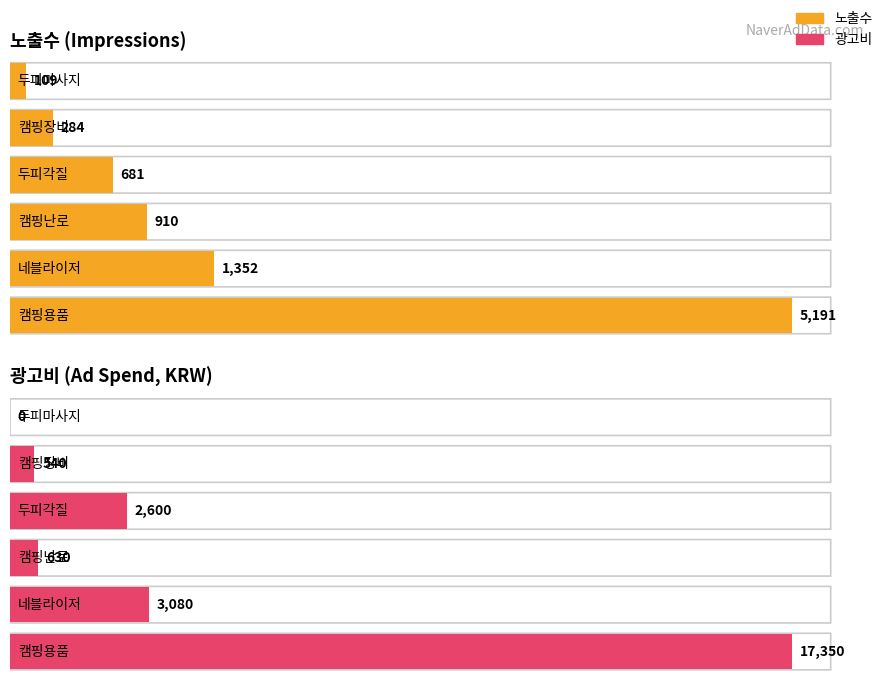

Where is 노출수 nearest to the value 2608?

네블라이저